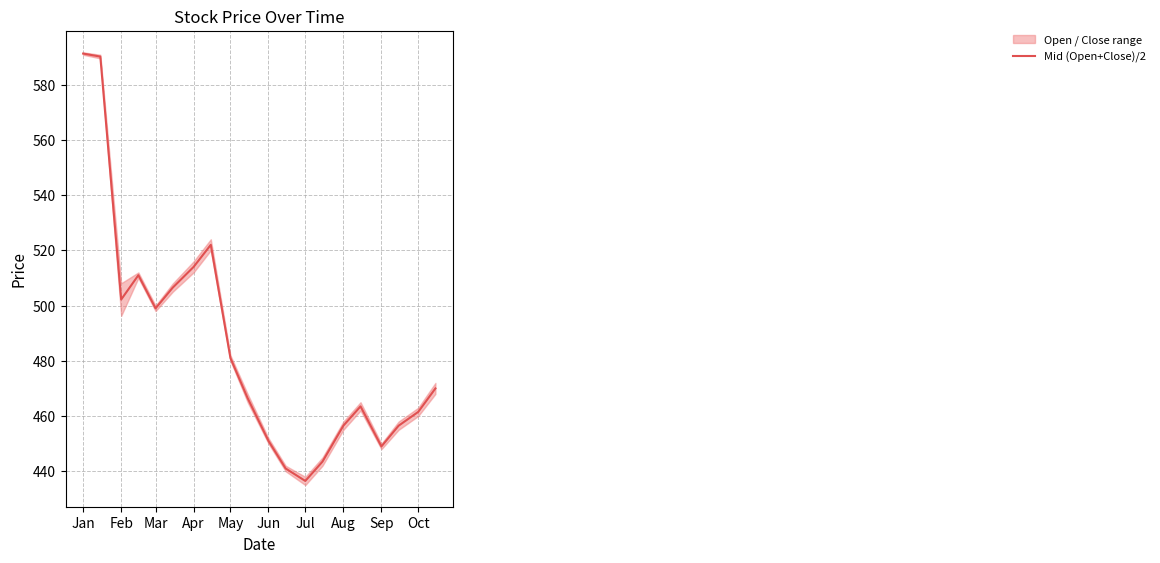

True or false: Mid (Open+Close)/2 has a value of 764.9 at Feb.

False